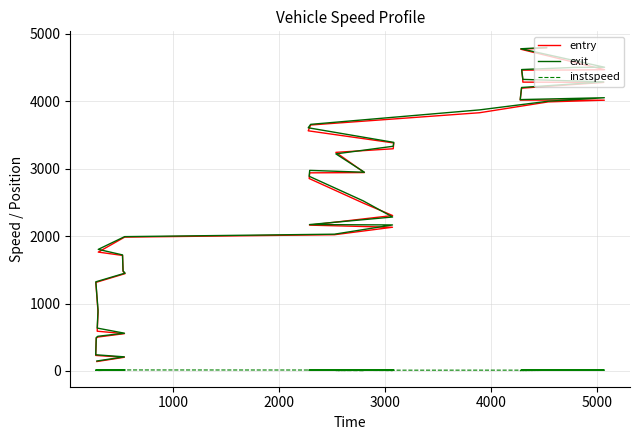

How many lines are shown in the chart?

3